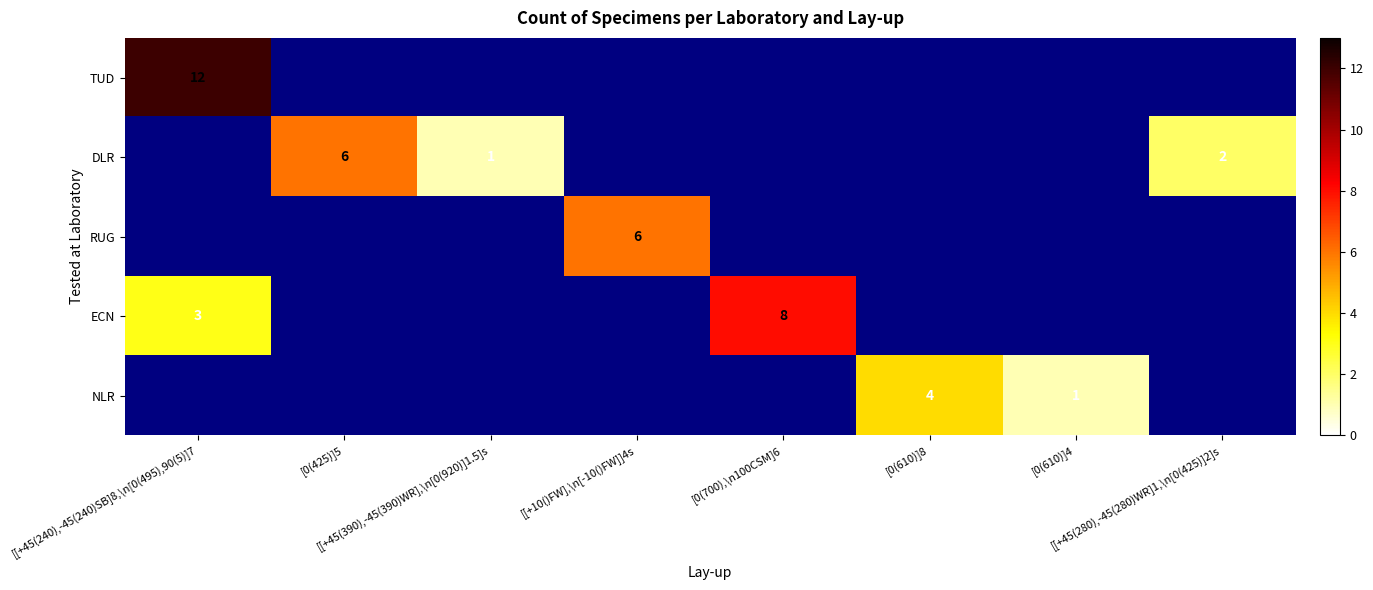

What is the total value across all series at [[+45(280),-45(280)WR]1,\n[0(425)]2]s?

2